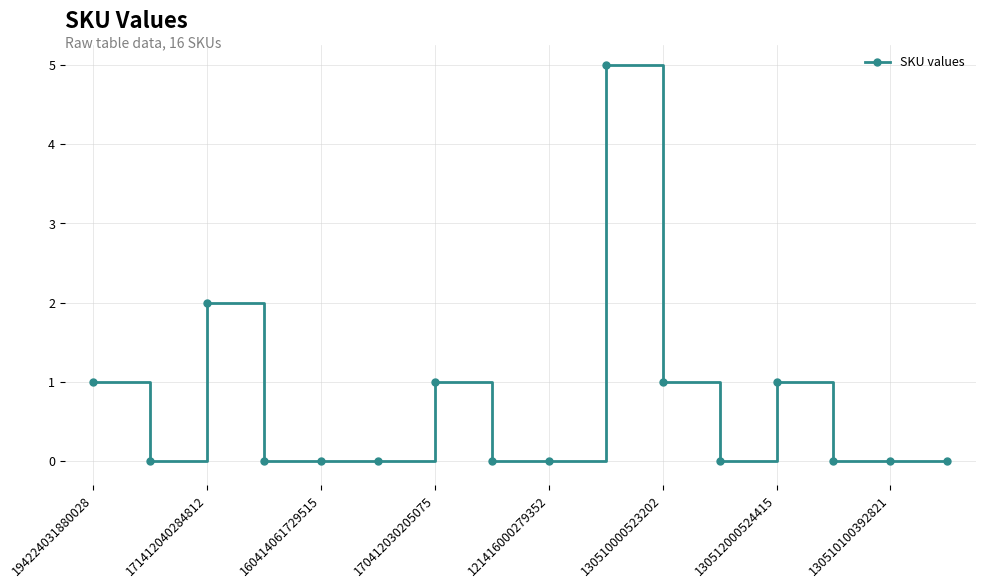

What is the value of the 11th point from the left?

1